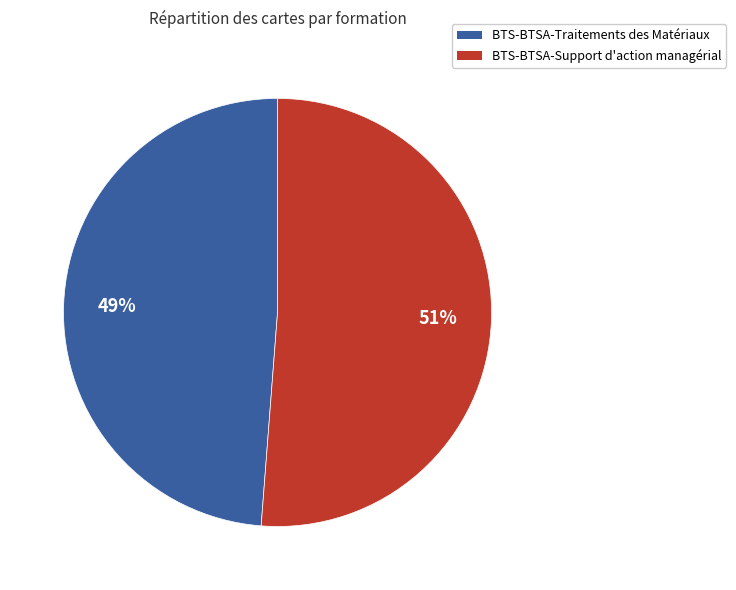

Does BTS-BTSA-Traitements des Matériaux represent more than half of the total?

No